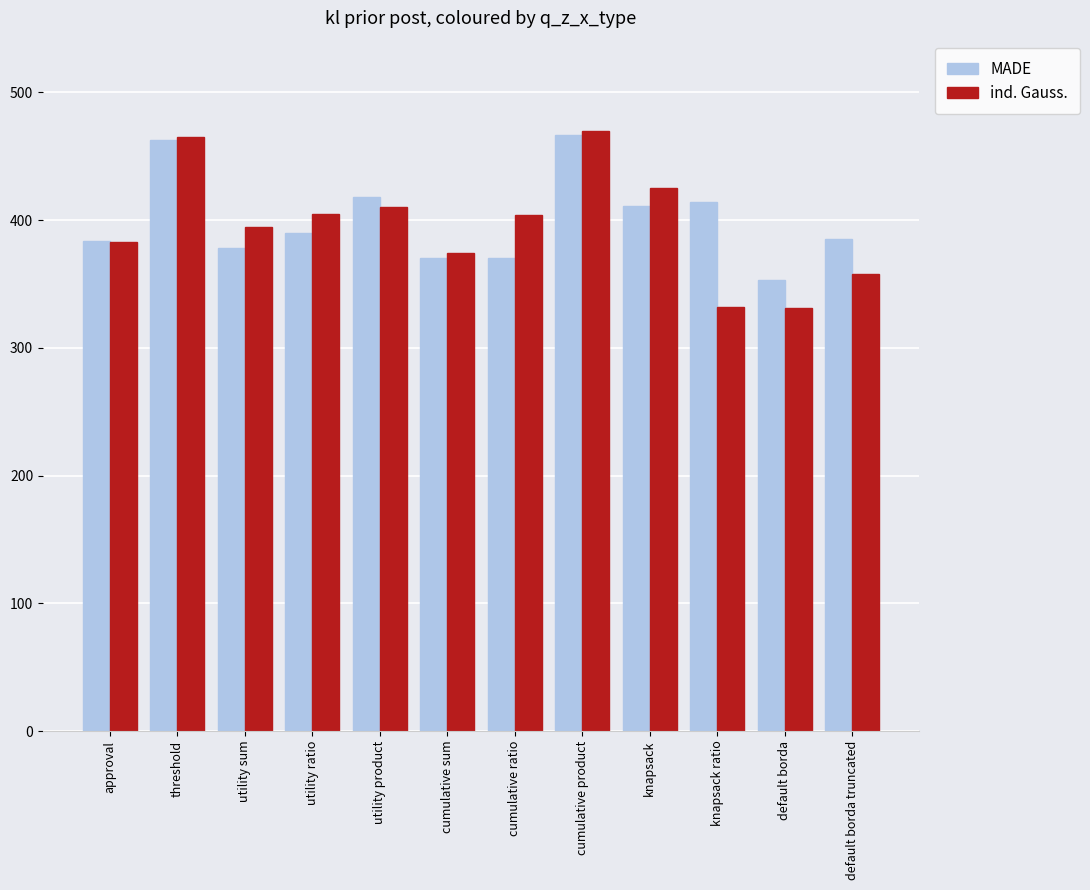

True or false: ind. Gauss. has a value of 331 at default borda.

True